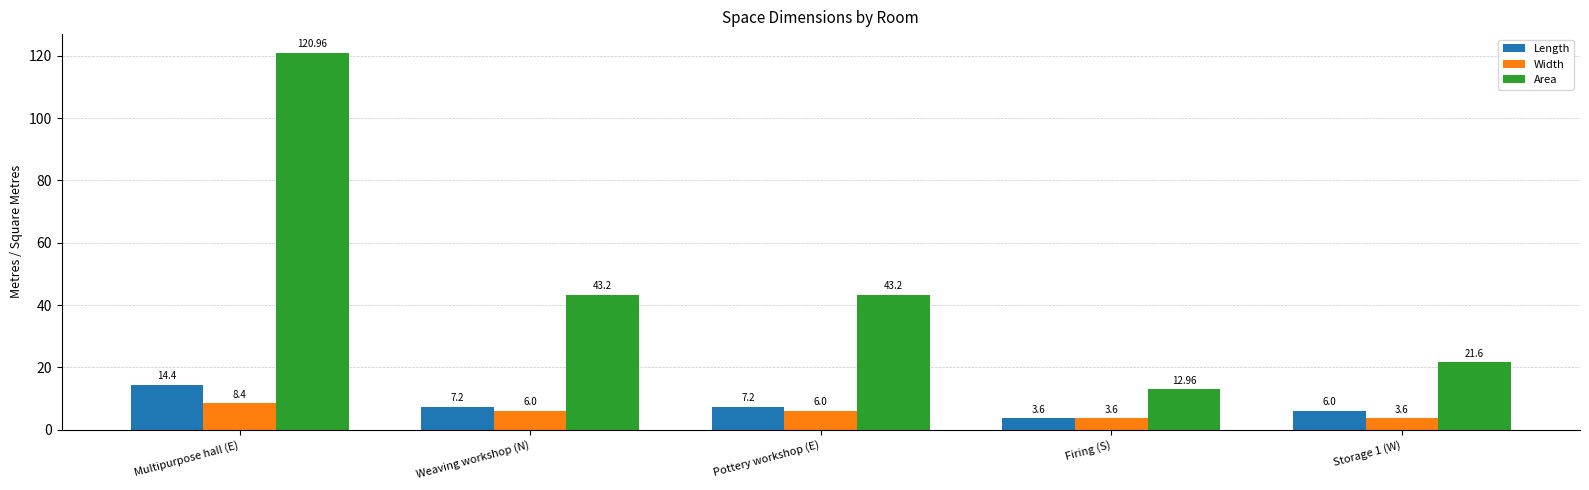

Which series has the widest spread of values?

Area